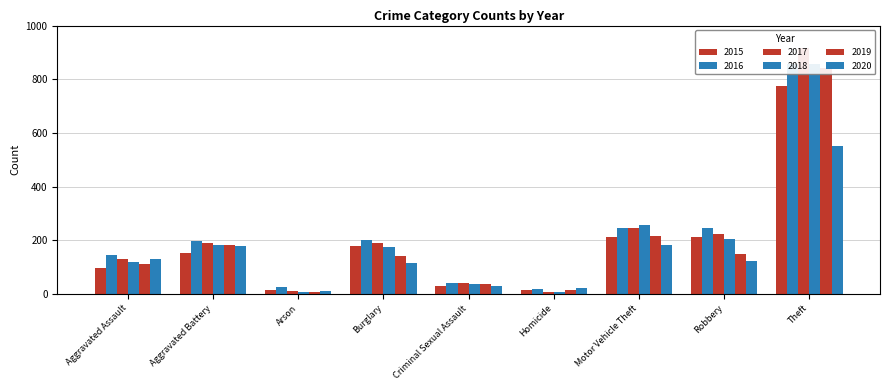

What are all the series names shown in the legend?

2015, 2016, 2017, 2018, 2019, 2020